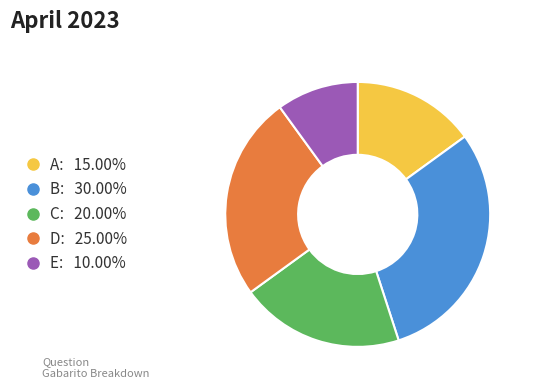

The B slice represents 41% of the pie. True or false?

False